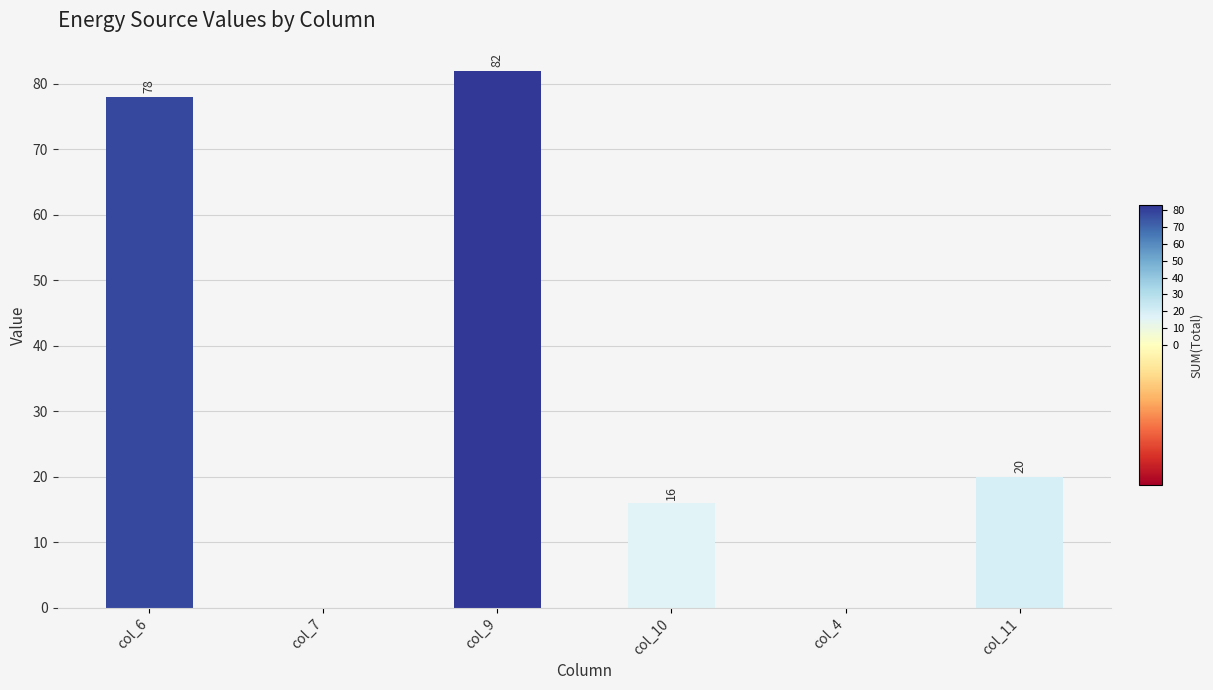

What is the change in value from col_7 to col_11?

+20